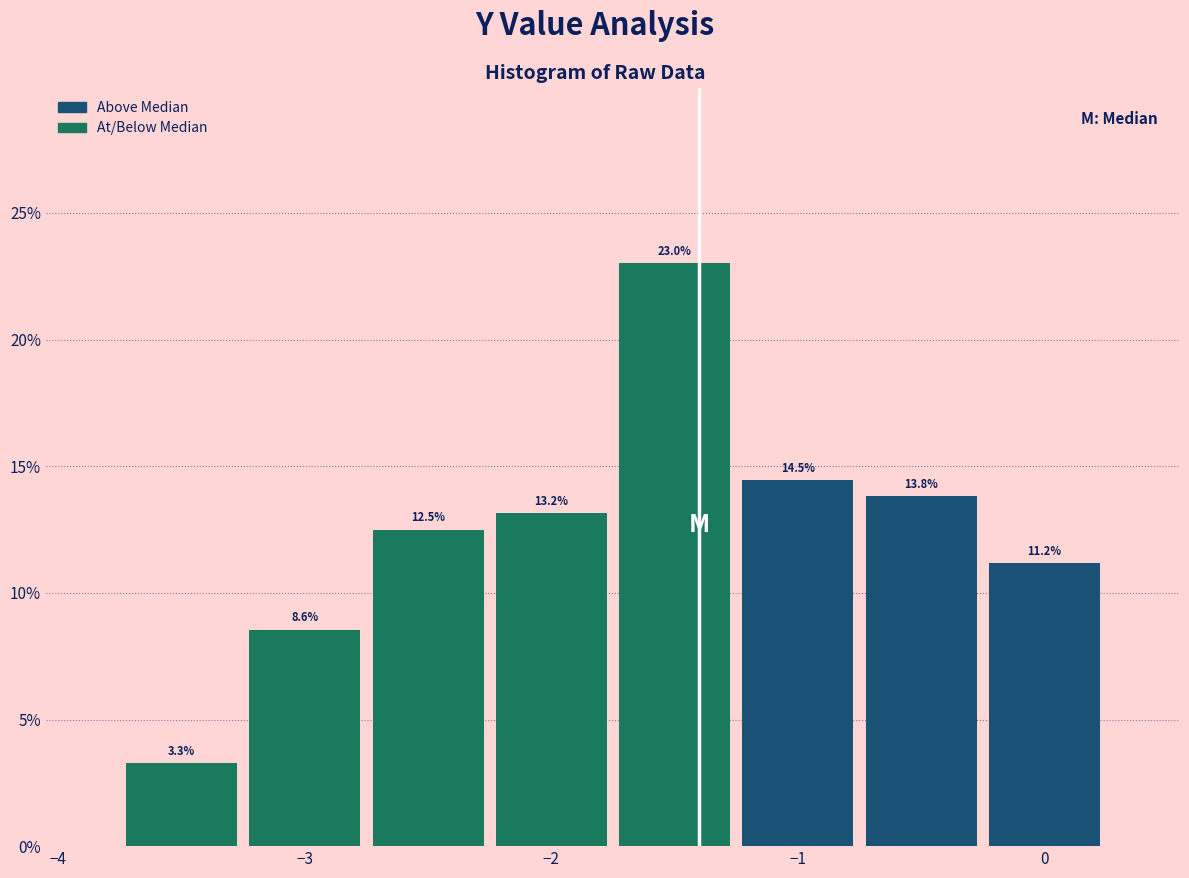

Over which range of the x-axis is the bar tallest?

-1.75 to -1.25